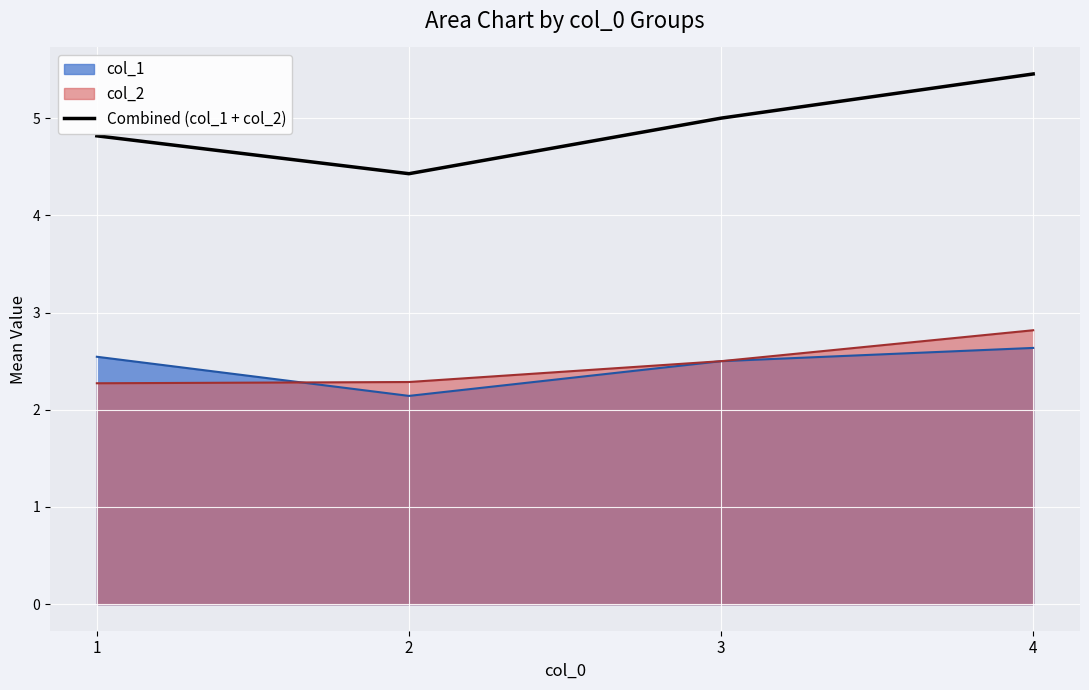

Is it true that the value at 1 is 8.0?

False